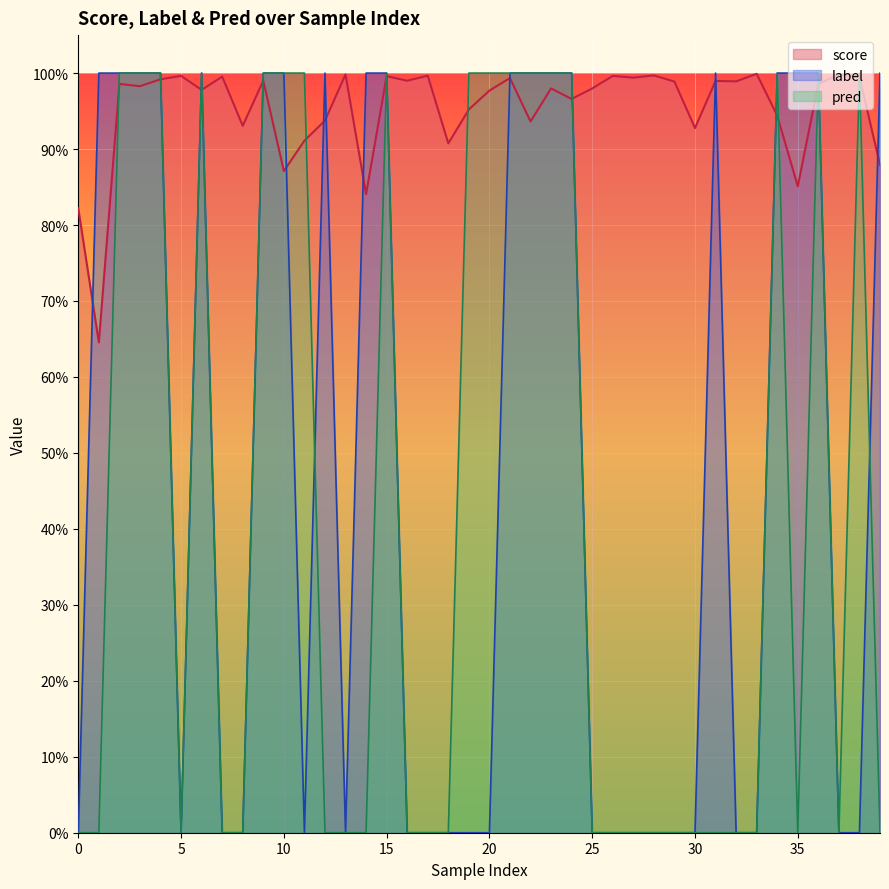

List the series in order of their peak value, lowest first.

score, label, pred